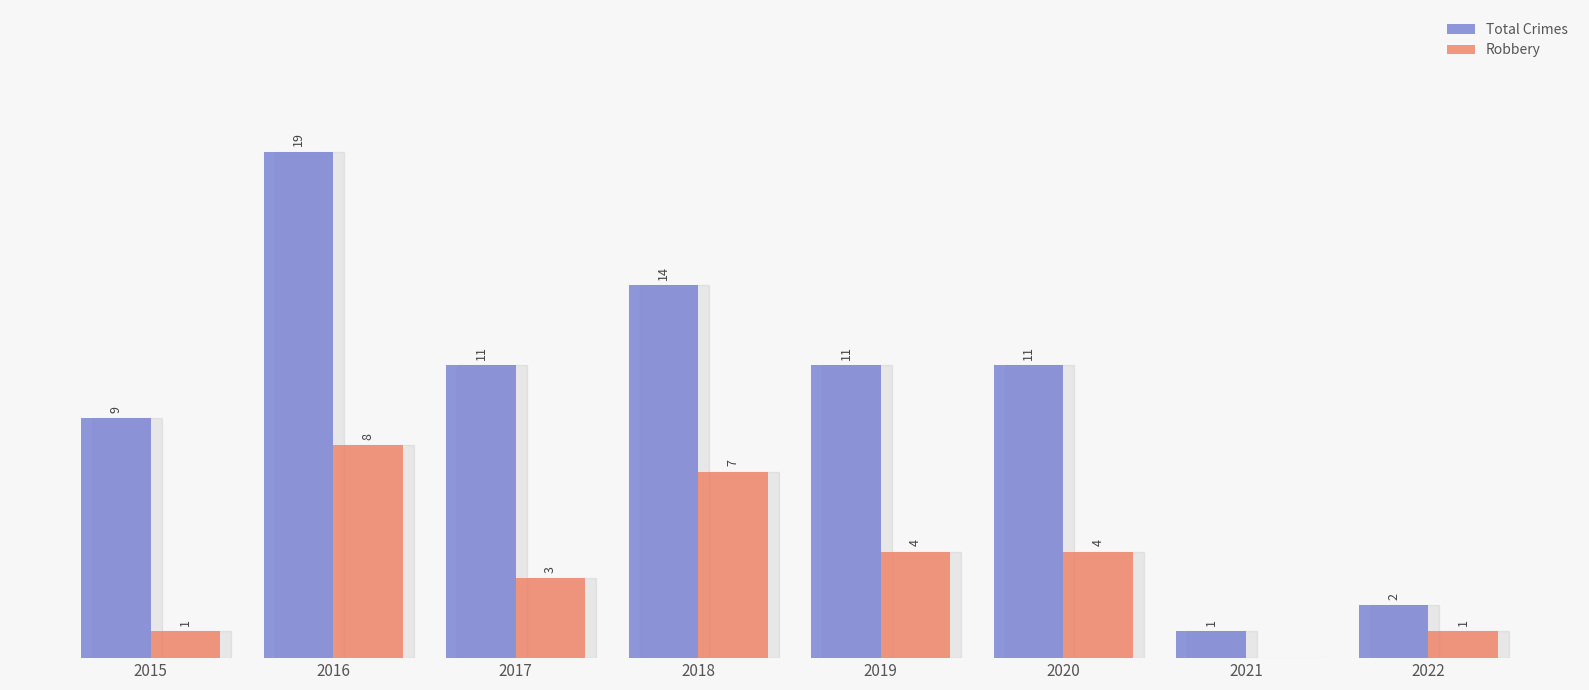

Is the value of Total Crimes at 2015 greater than the value of Robbery at 2020?

Yes